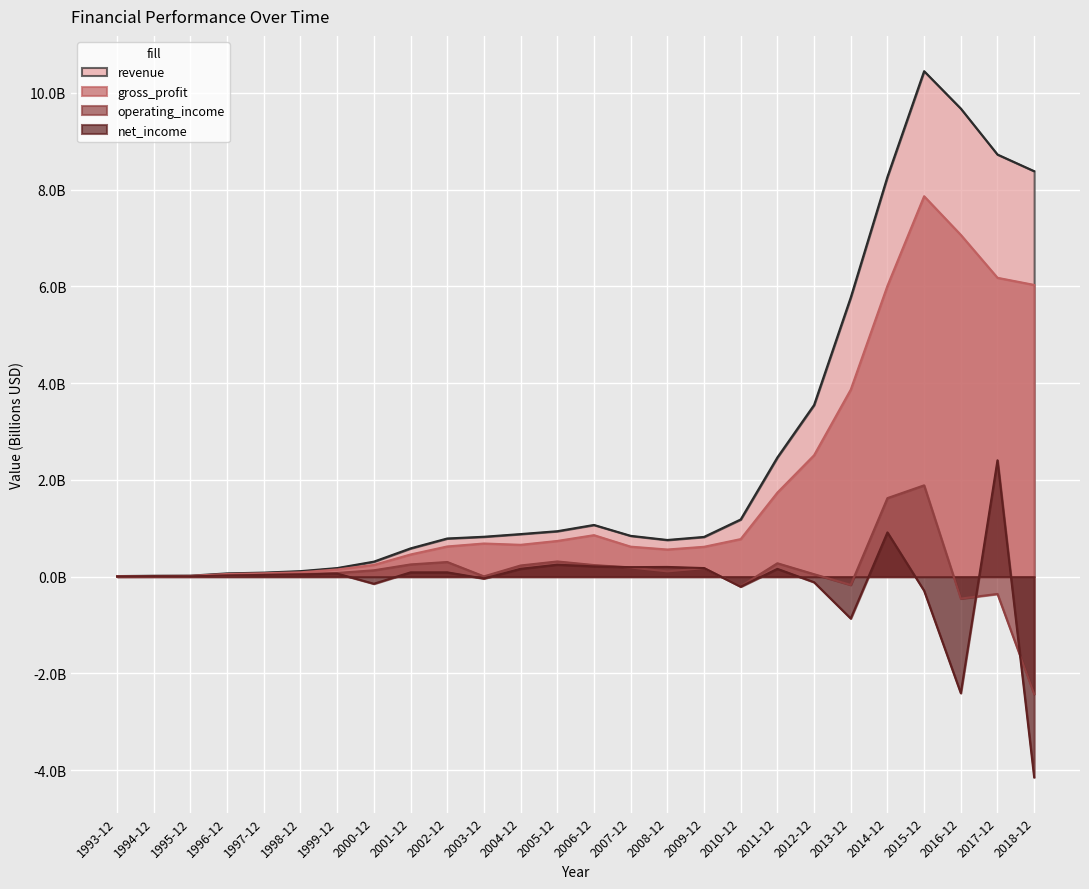

Is the value of net_income at 1999-12 greater than the value of operating_income at 1995-12?

Yes